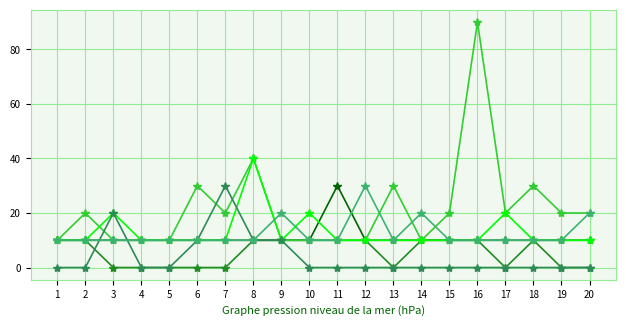

Does the chart display data point markers on the line(s)?

Yes